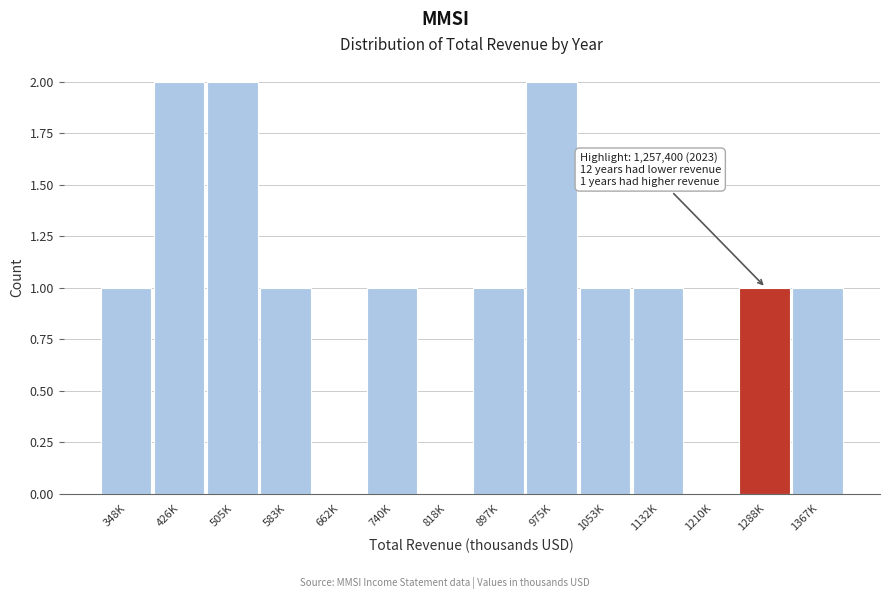

Reading left to right, extract all data points from this chart.

348K=1	426K=2	505K=2	583K=1	662K=0	740K=1	818K=0	897K=1	975K=2	1053K=1	1132K=1	1210K=0	1288K=1	1367K=1